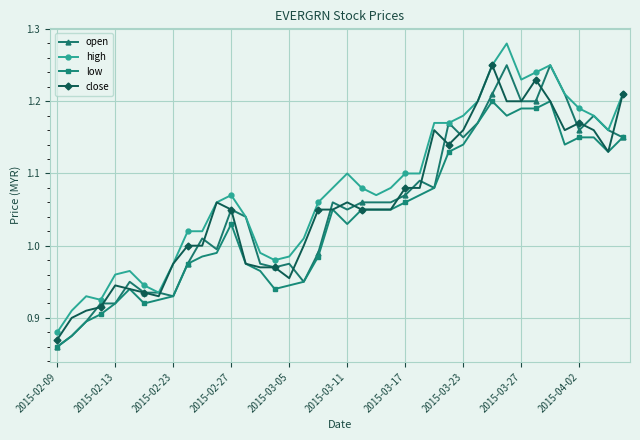

True or false: open has more than 1 interior local peaks.

True